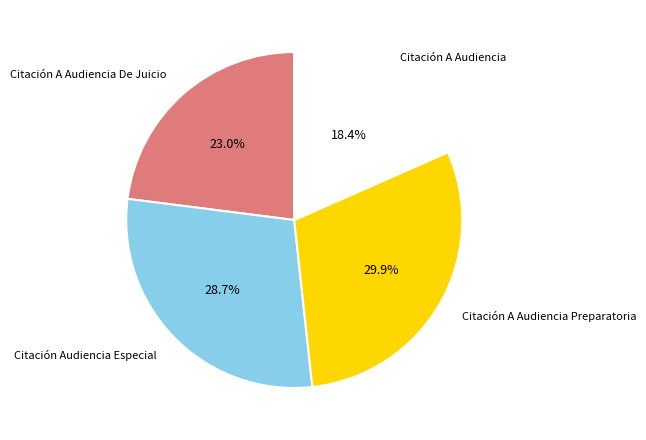

Does any single category account for the majority?

No